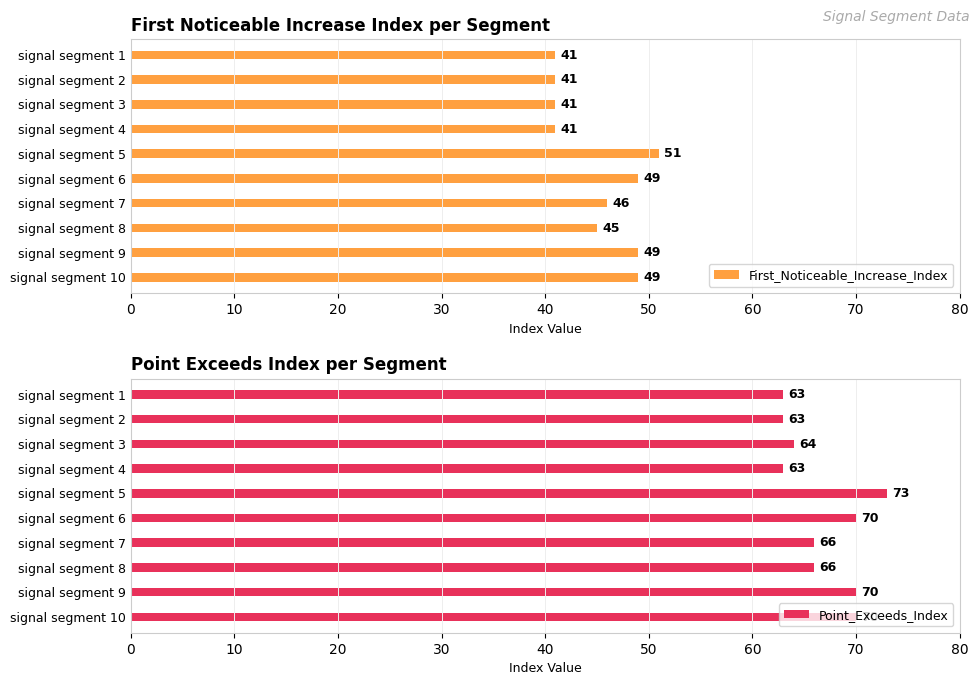

What is the minimum value shown in the chart?

41